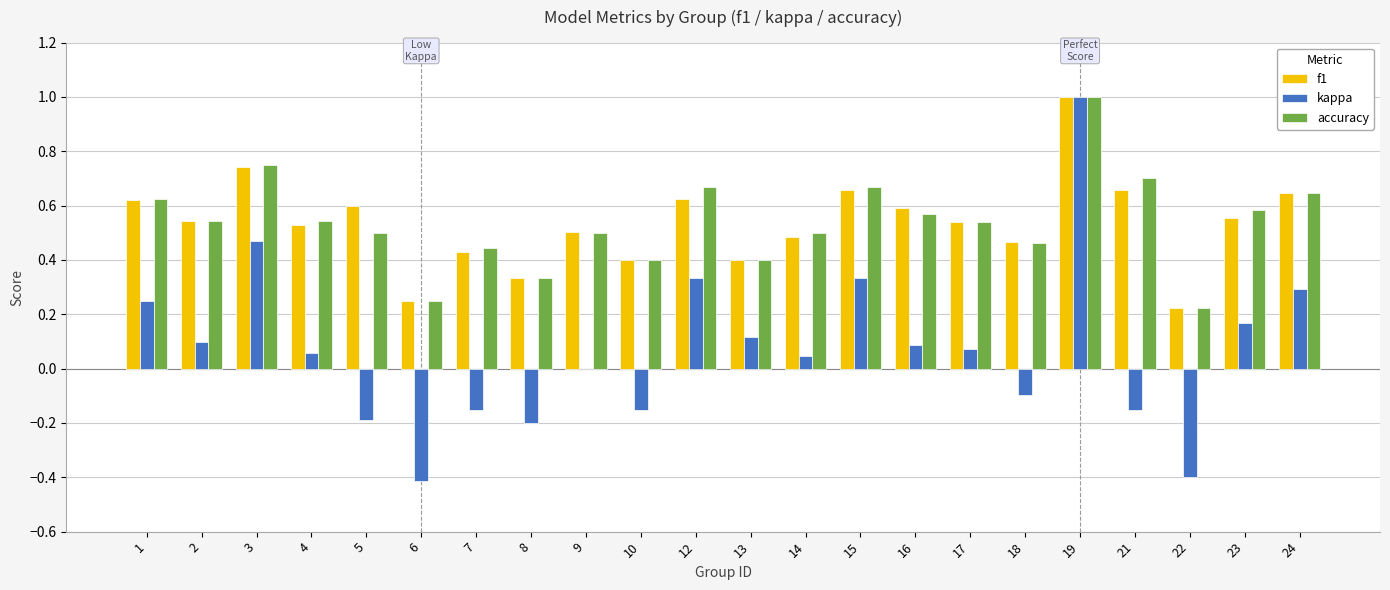

How many groups of bars are there?

22